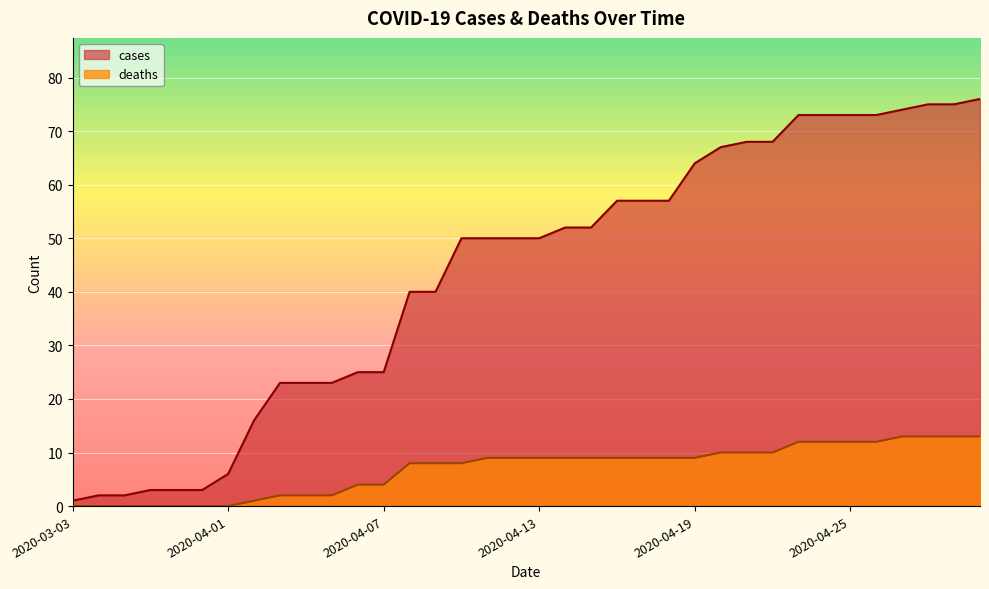

The value of deaths at 2020-04-07 is 5. True or false?

False